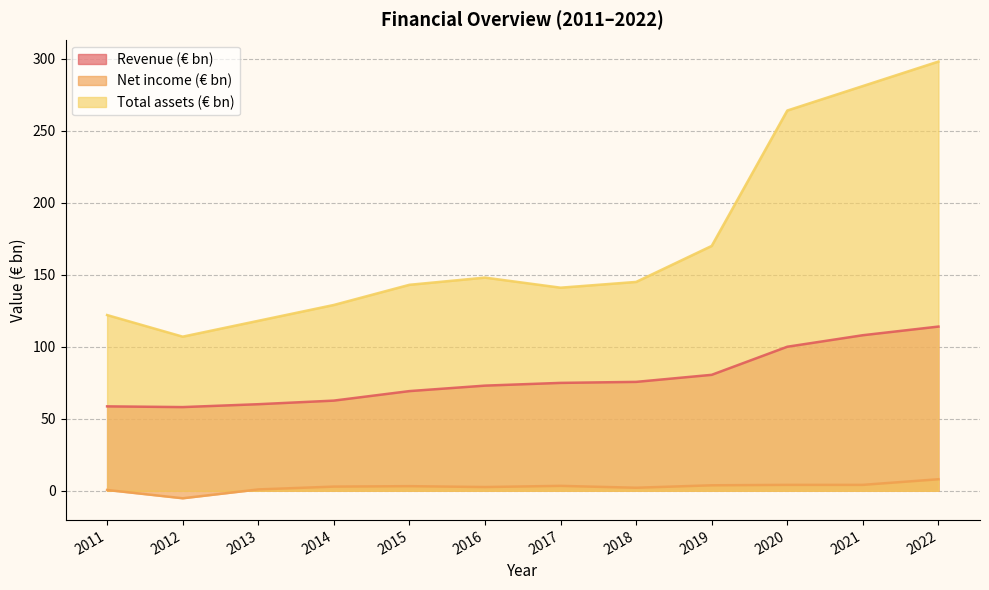

Which series changed the most between 2017 and 2020?

Total assets (€ bn)